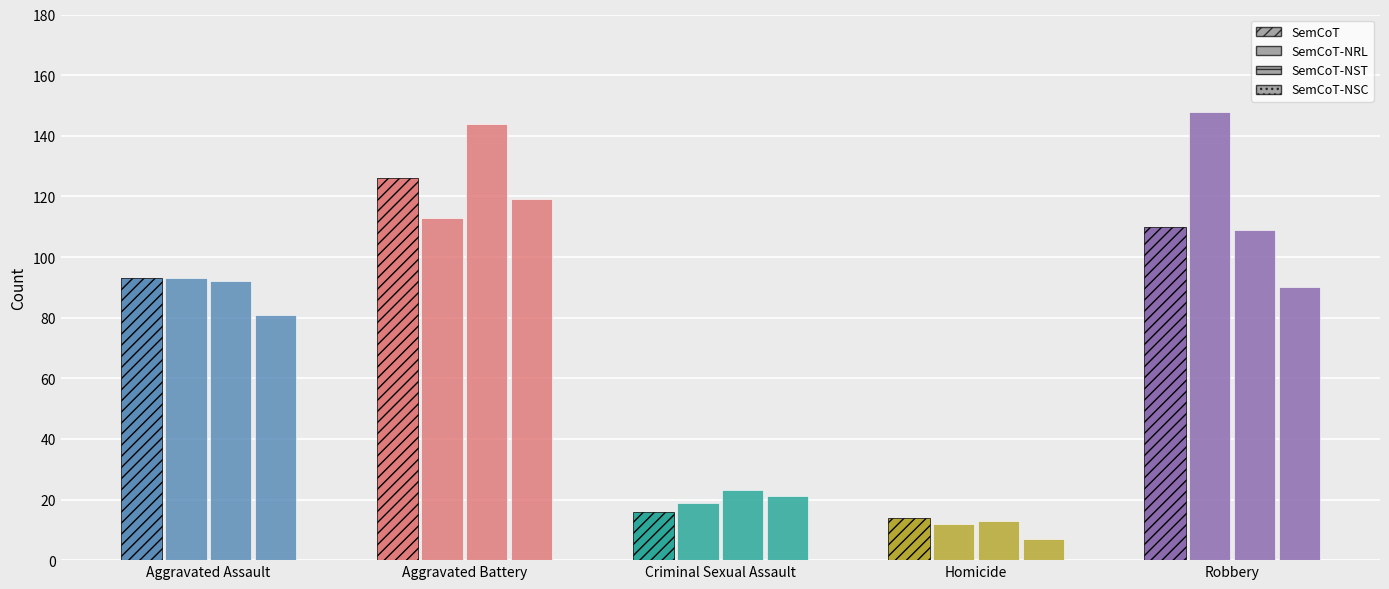

Rank the series at Homicide from lowest to highest value.

SemCoT-NSC, SemCoT-NRL, SemCoT-NST, SemCoT